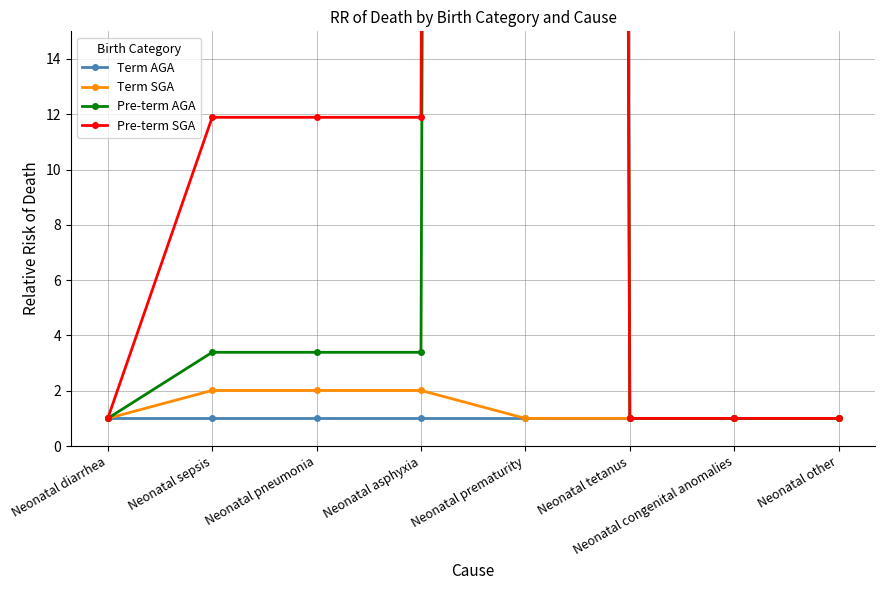

Between Neonatal asphyxia and Neonatal sepsis, which is larger?

Neonatal asphyxia